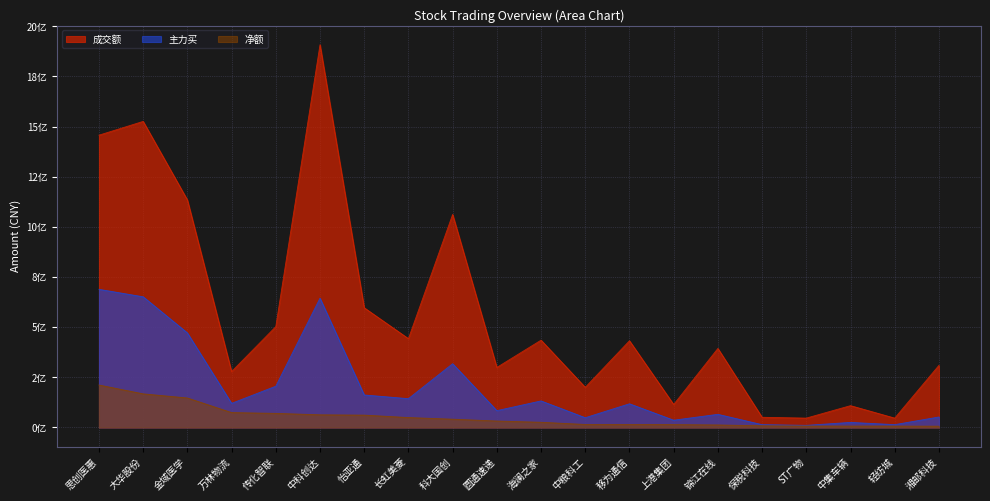

True or false: 主力买 has more than 2 interior local peaks.

True